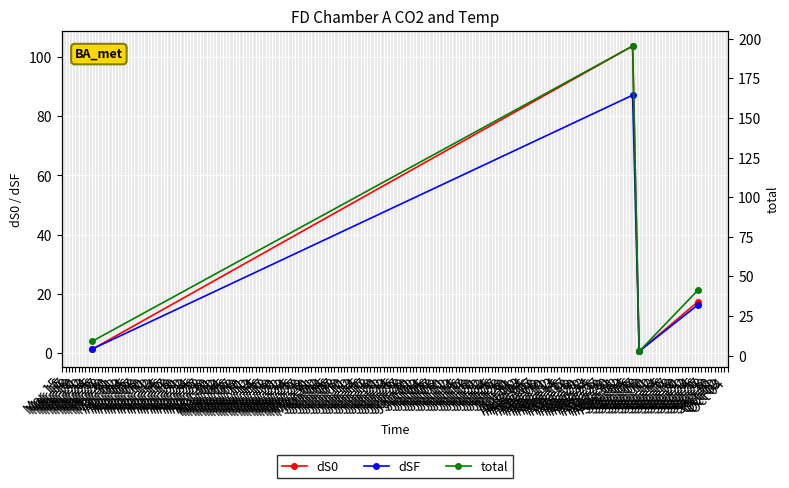

At which label does dSF first exceed 16?

Sep 05